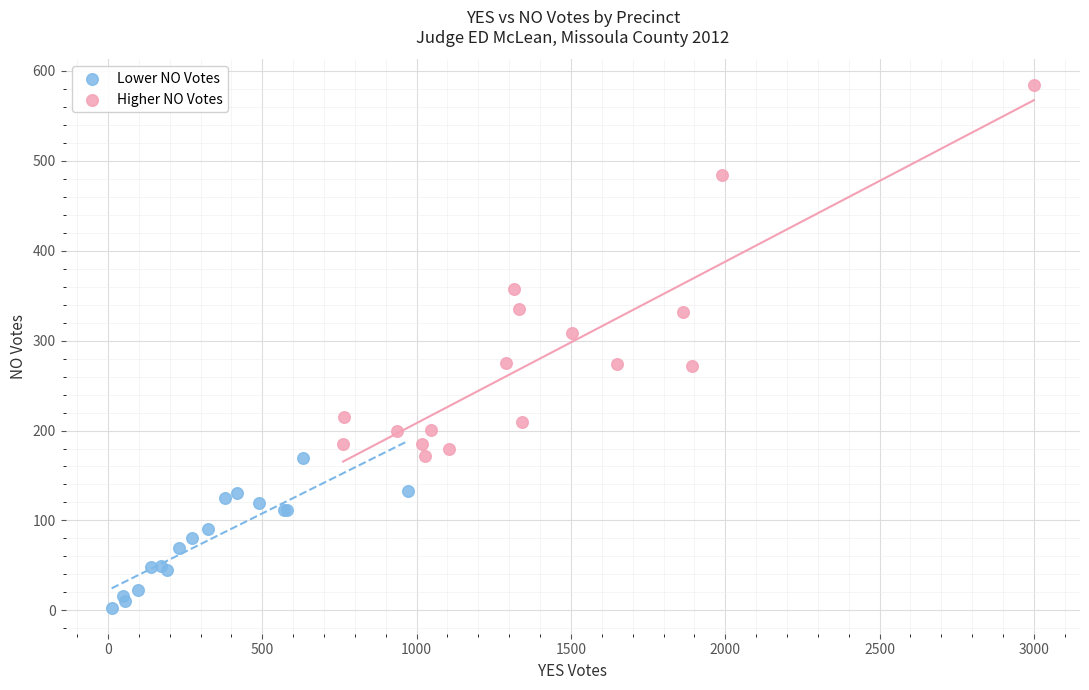

Which series has the largest Y range (max minus min)?

Higher NO Votes